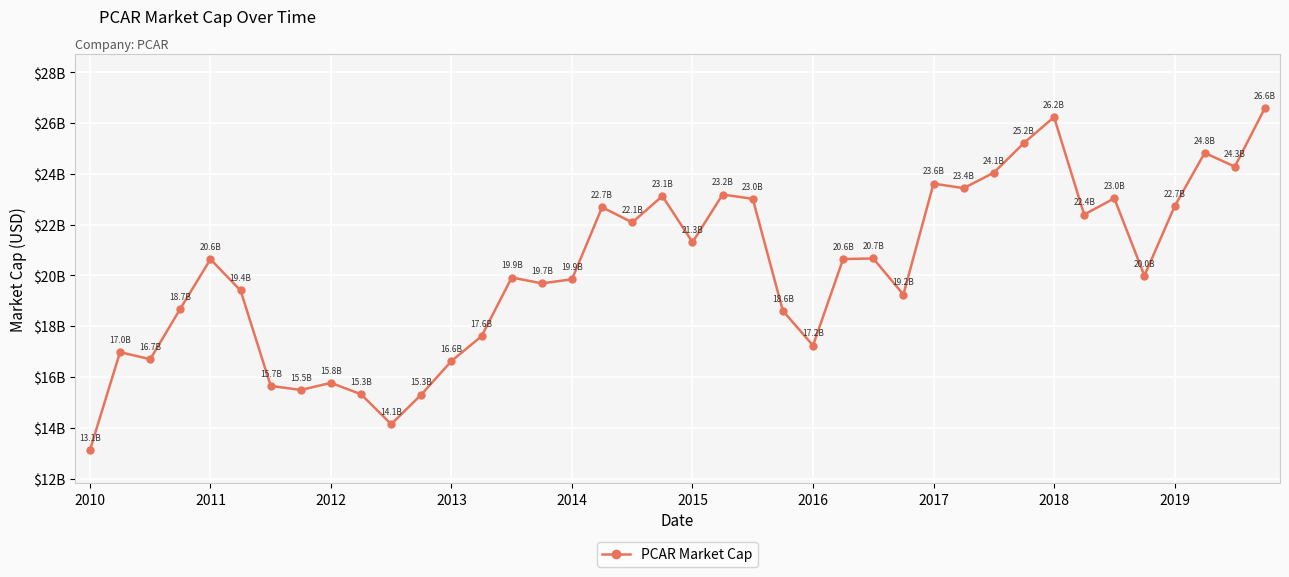

Is this an area chart (filled region under the line)?

No